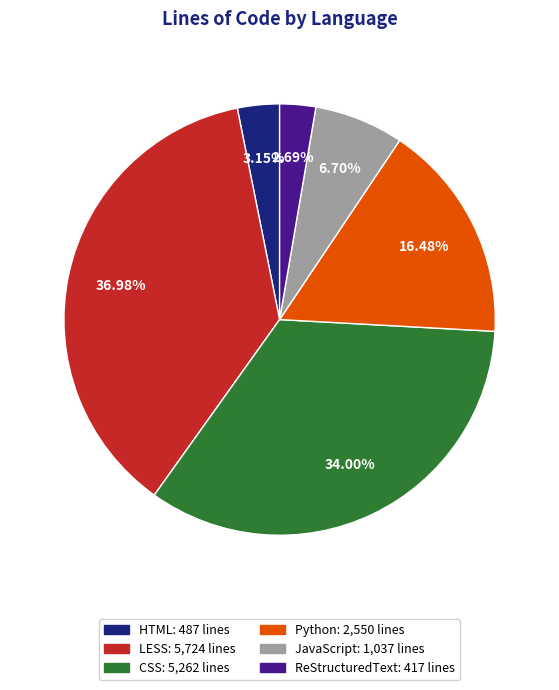

Is there a majority slice in this chart?

No